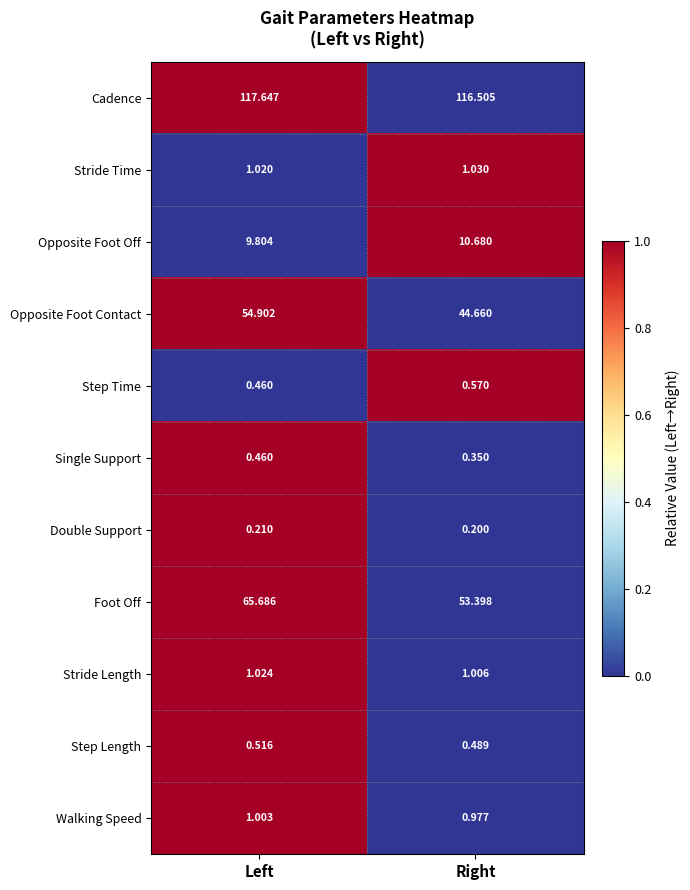

At which label is Cadence closest to 117?

Right